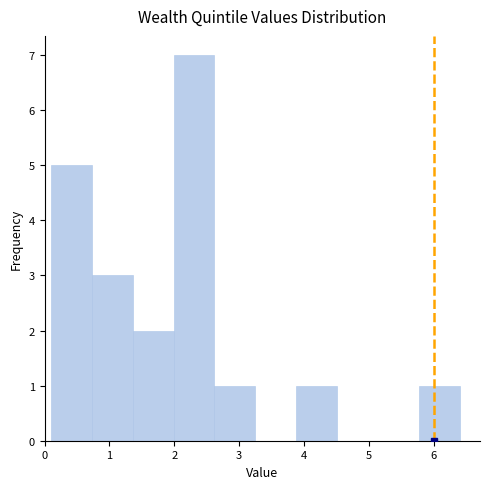

Reading left to right, list every bar in this chart as the range it spans on the x-axis followed by its height. Neither the bar edges nor the heights are printed on the chart, so give them approximately, as read against the axes.

0.10 to 0.73: 5
0.73 to 1.36: 3
1.36 to 1.99: 2
1.99 to 2.62: 7
2.62 to 3.25: 1
3.25 to 3.88: 0
3.88 to 4.51: 1
4.51 to 5.14: 0
5.14 to 5.77: 0
5.77 to 6.40: 1